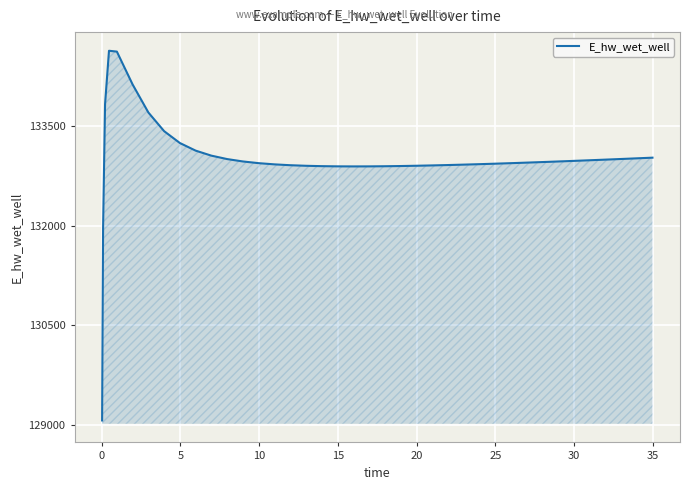

What is the difference between the maximum and minimum values?

5557.7